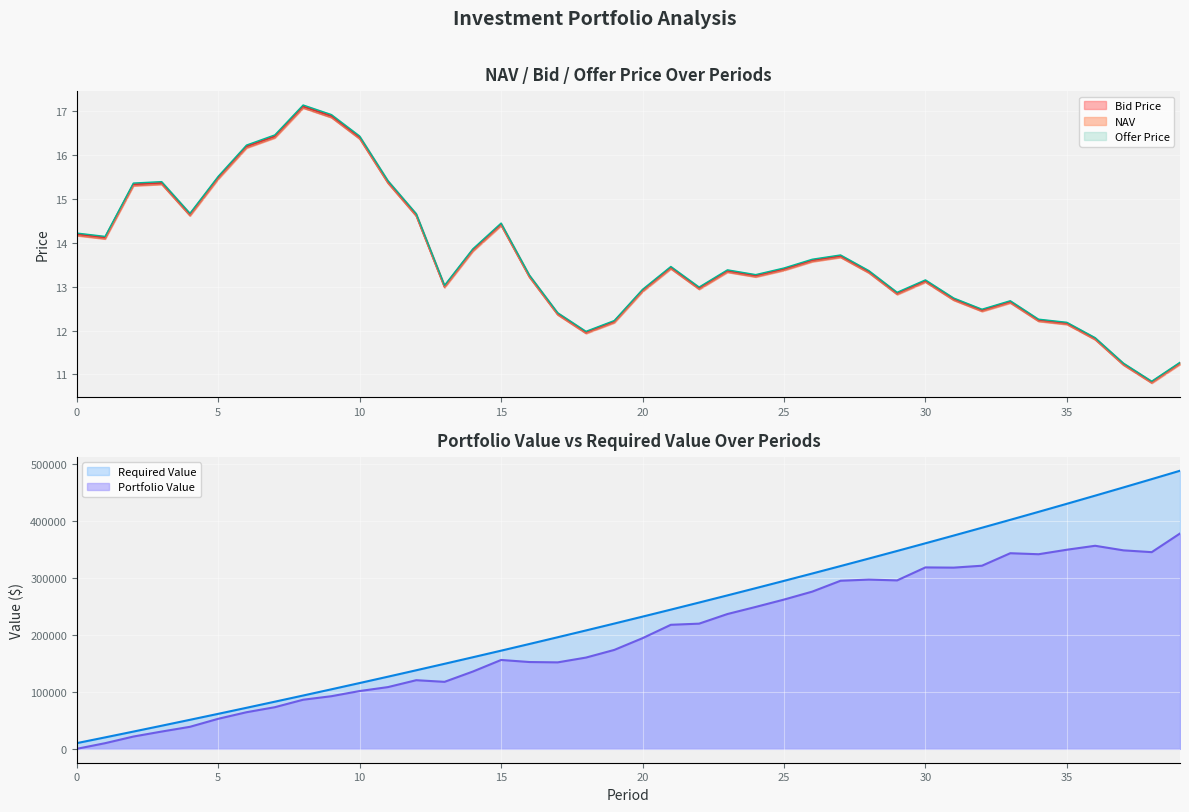

What is the difference between the maximum and second lowest values in the NAV series?

5.9